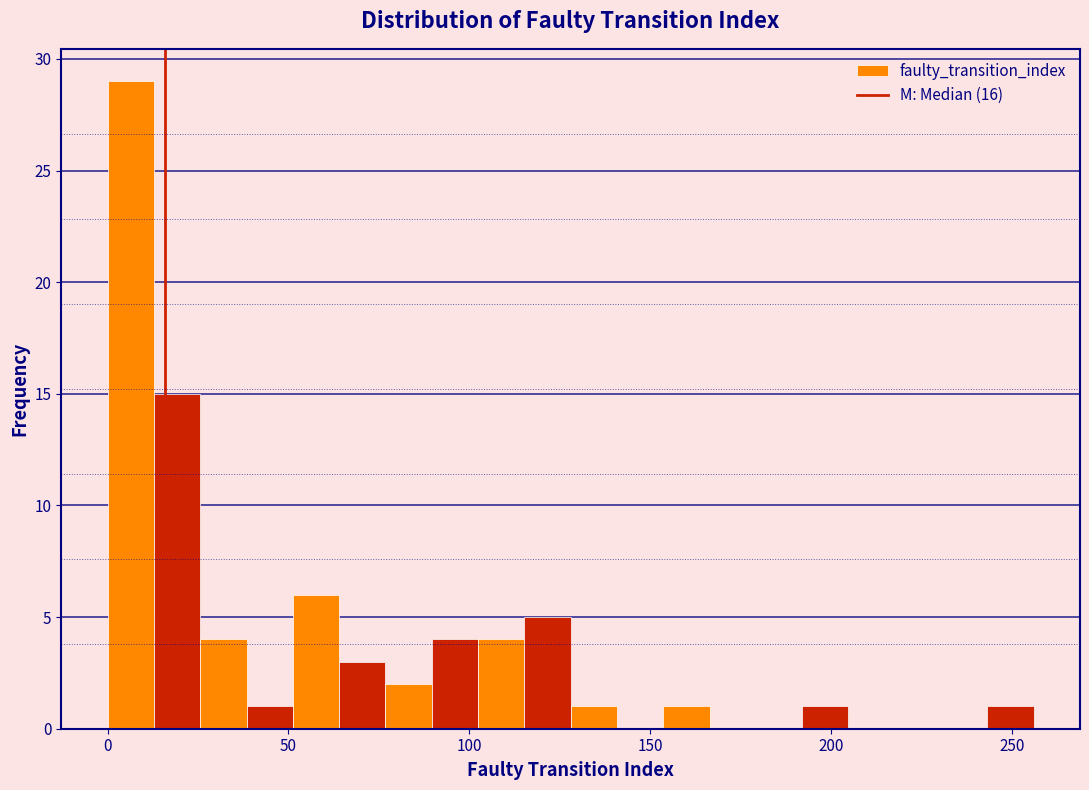

Around what value on the x-axis is the tallest bar? Give the approximate position of its centre, as read against the axis.

5